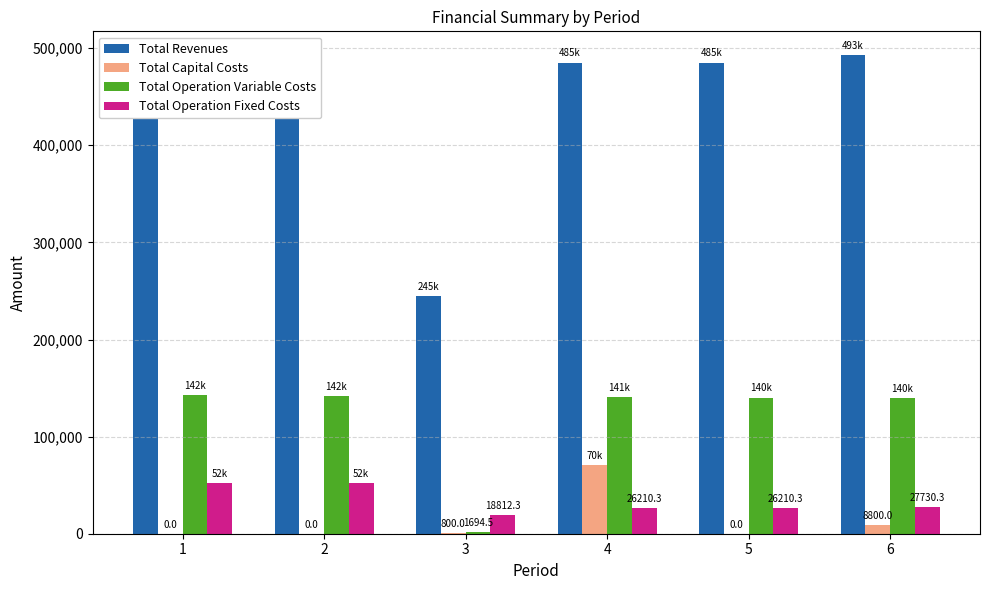

Does the chart contain stacked bars?

No